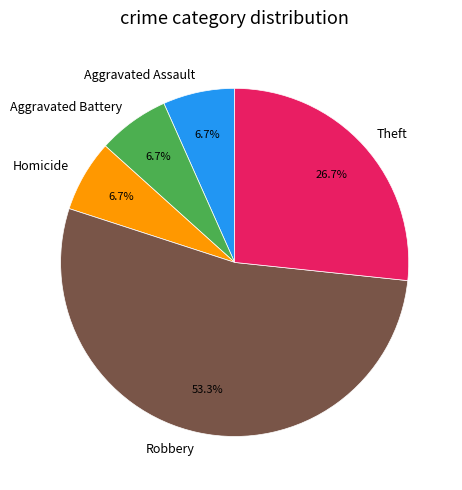

Combined, do Aggravated Battery and Theft account for over 50%?

No